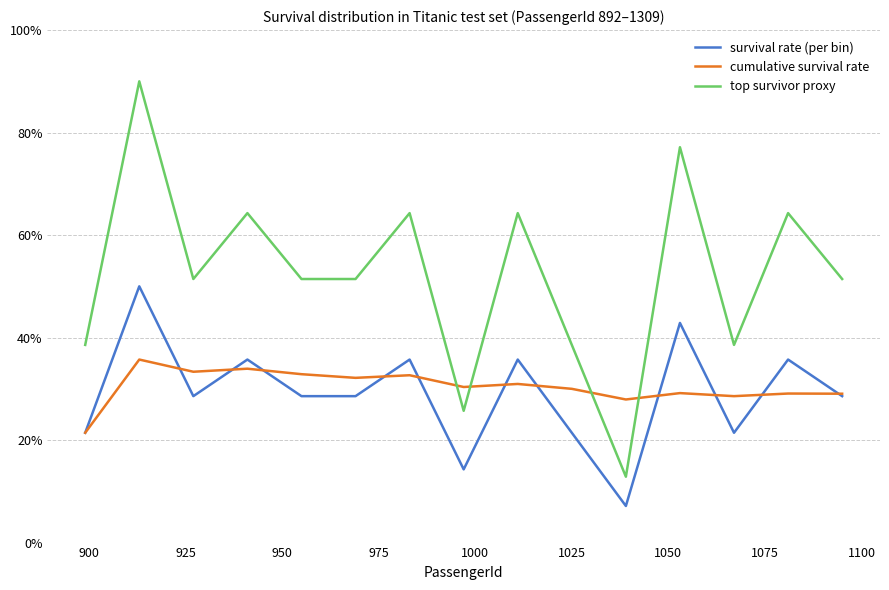

Does the chart display data point markers on the line(s)?

No